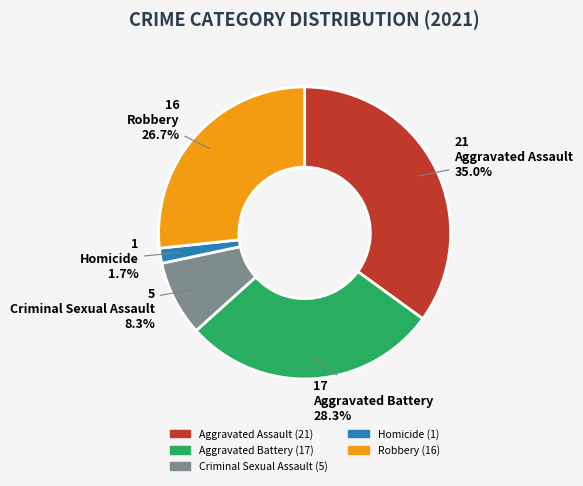

How many slices are in this pie chart?

5